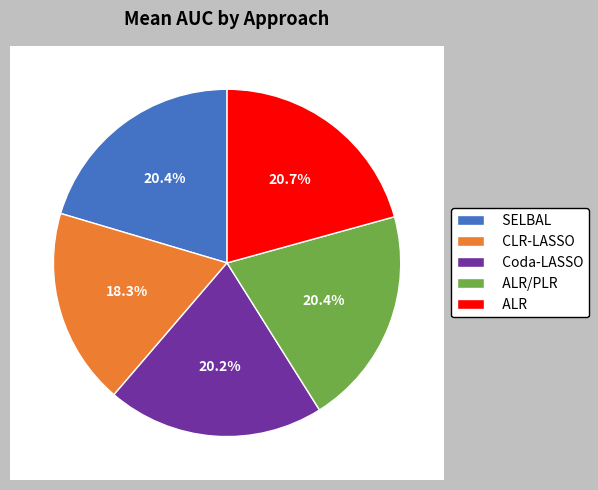

How many segments does this pie chart have?

5